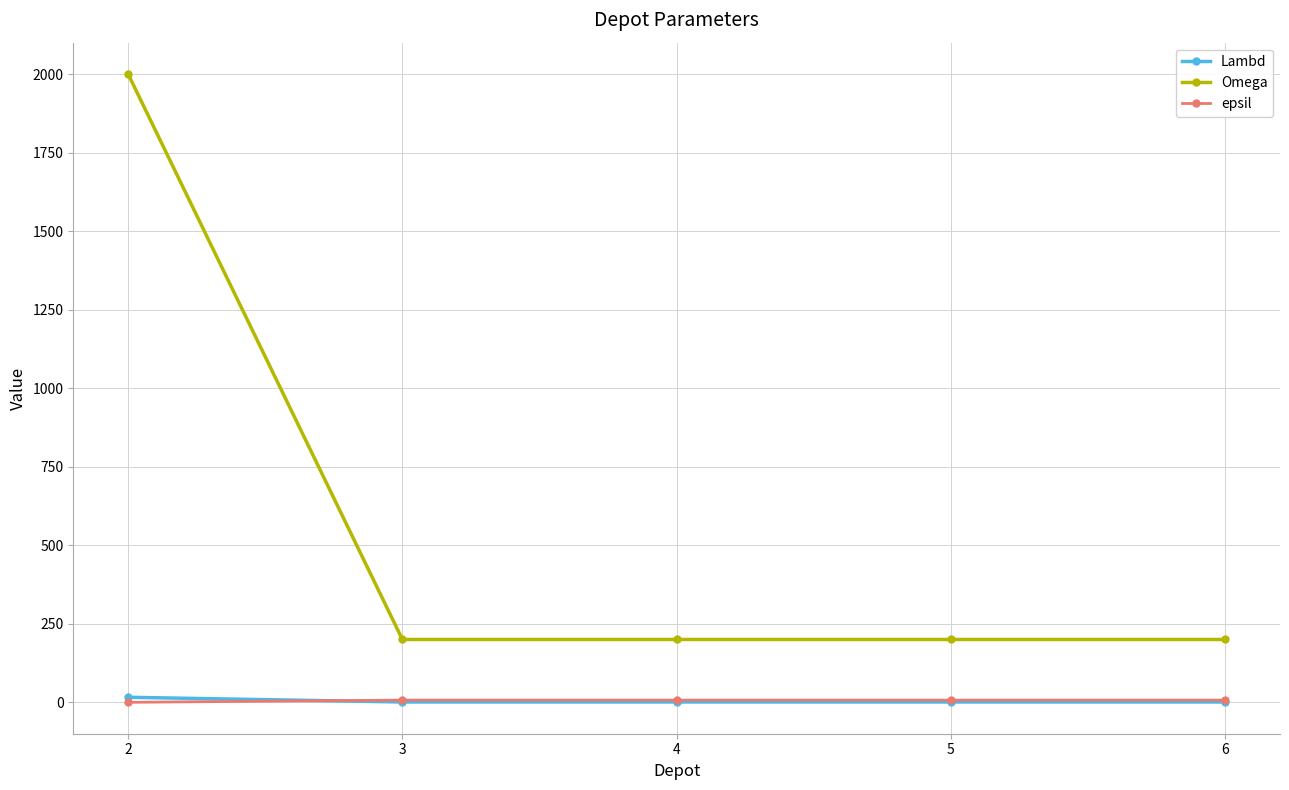

What is the highest value of the epsil series?

7